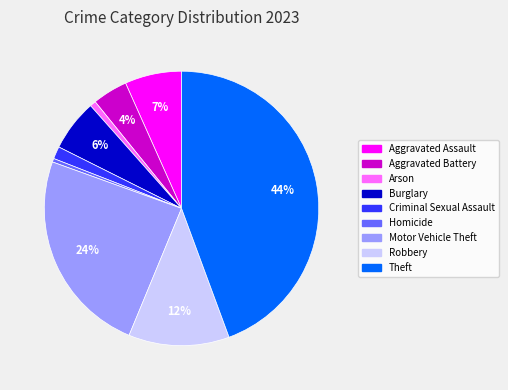

Combined, do Burglary and Arson account for over 50%?

No